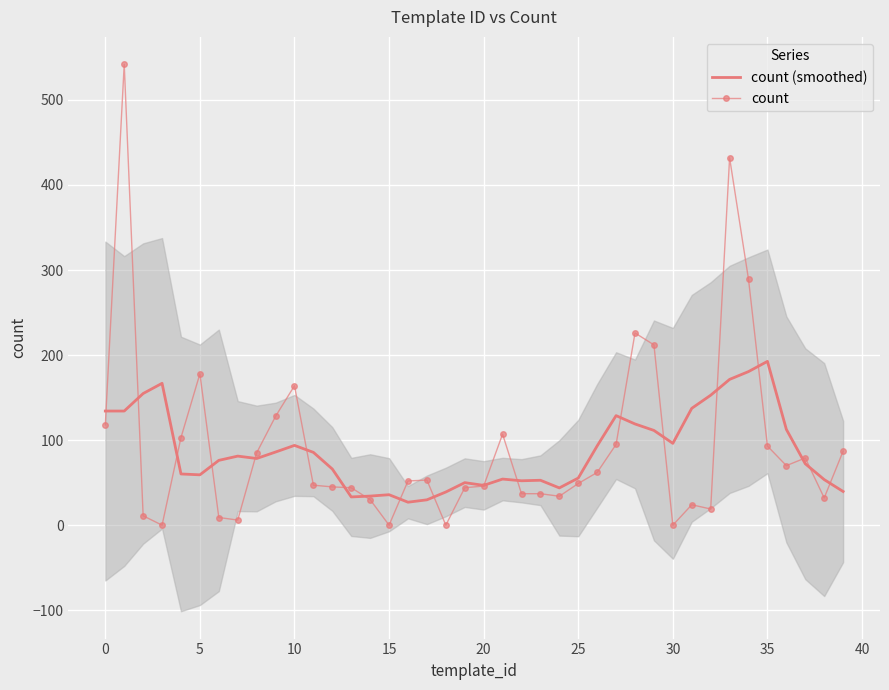

The count series shows -276.1 at 18. True or false?

False